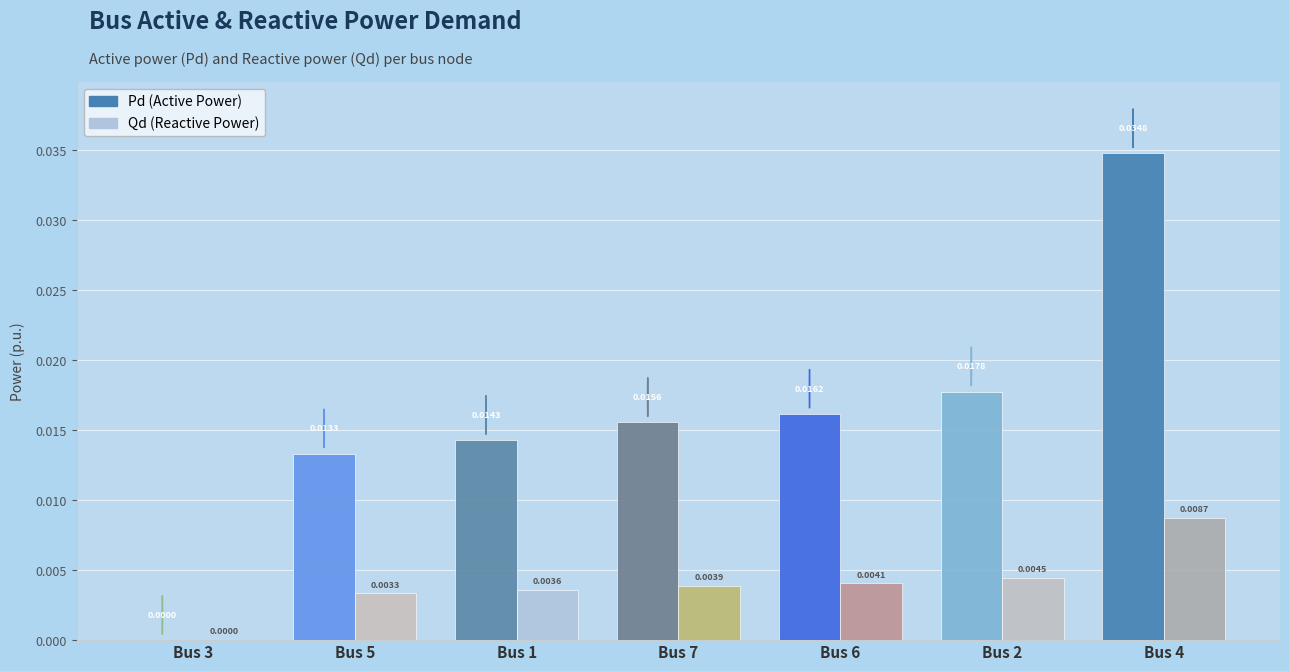

At which category is the sum across all series the highest?

Bus 4